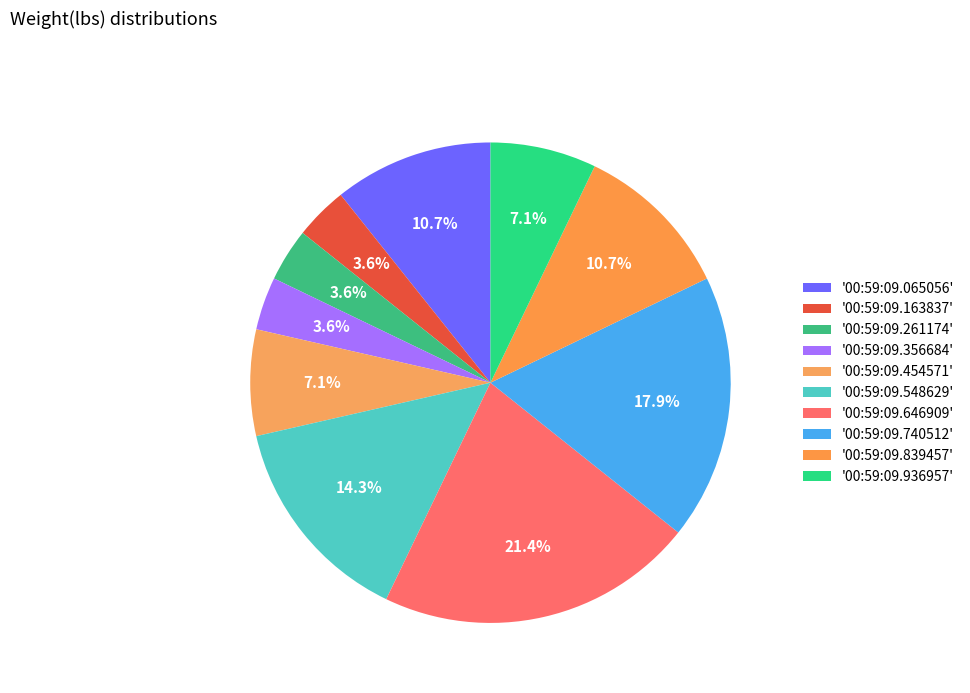

How many slices are in this pie chart?

10